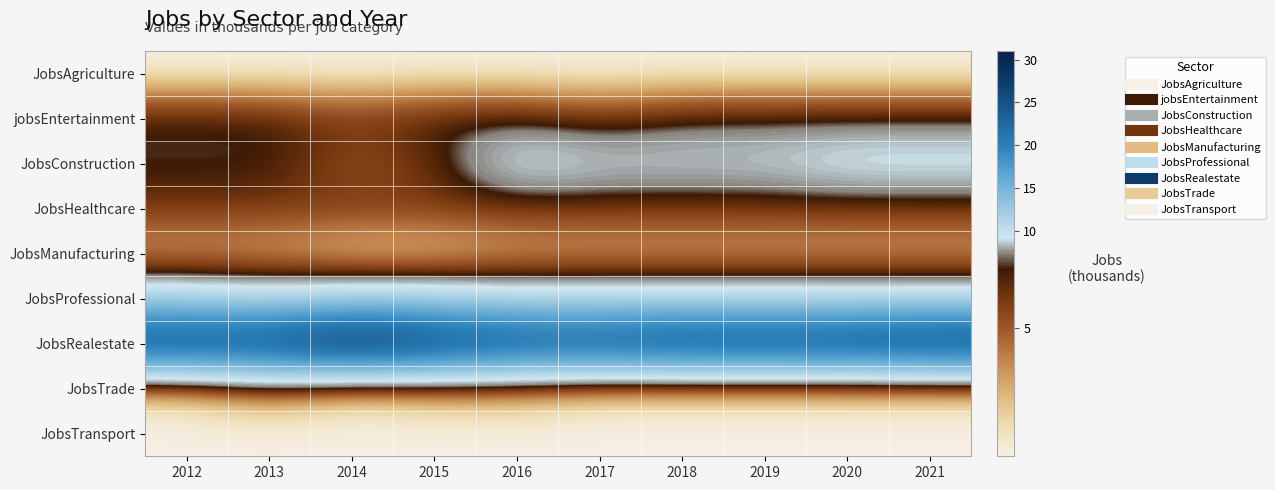

Reading left to right, what are all the values shown in this chart?

JobsAgriculture: 2012=1	2013=1	2014=1	2015=1	2016=1	2017=1	2018=1	2019=1	2020=1	2021=1
jobsEntertainment: 2012=7	2013=7	2014=6	2015=7	2016=7	2017=6	2018=7	2019=7	2020=7	2021=7
JobsConstruction: 2012=7	2013=7	2014=5	2015=6	2016=10	2017=9	2018=9	2019=9	2020=10	2021=10
JobsHealthcare: 2012=6	2013=6	2014=6	2015=6	2016=6	2017=6	2018=6	2019=6	2020=6	2021=6
JobsManufacturing: 2012=3	2013=3	2014=2	2015=2	2016=3	2017=3	2018=3	2019=3	2020=3	2021=3
JobsProfessional: 2012=11	2013=10	2014=11	2015=11	2016=10	2017=10	2018=10	2019=10	2020=10	2021=10
JobsRealestate: 2012=27	2013=27	2014=31	2015=28	2016=26	2017=26	2018=27	2019=27	2020=27	2021=28
JobsTrade: 2012=2	2013=4	2014=2	2015=3	2016=3	2017=2	2018=2	2019=2	2020=2	2021=2
JobsTransport: 2012=1	2013=1	2014=1	2015=1	2016=1	2017=1	2018=1	2019=1	2020=1	2021=1